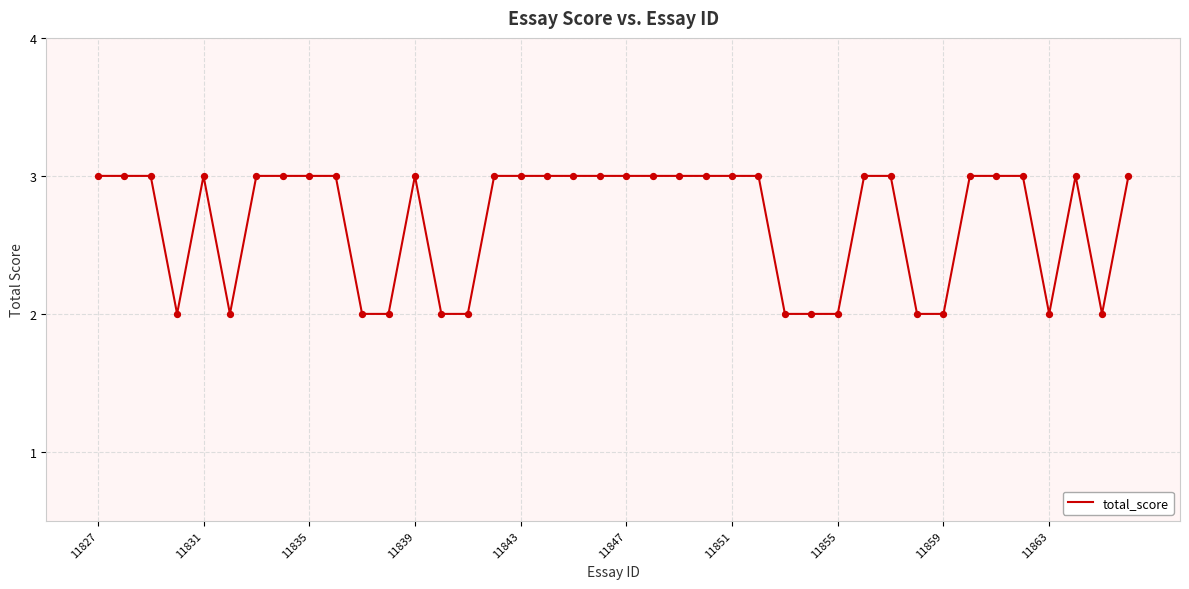

What is the maximum value shown in the chart?

3